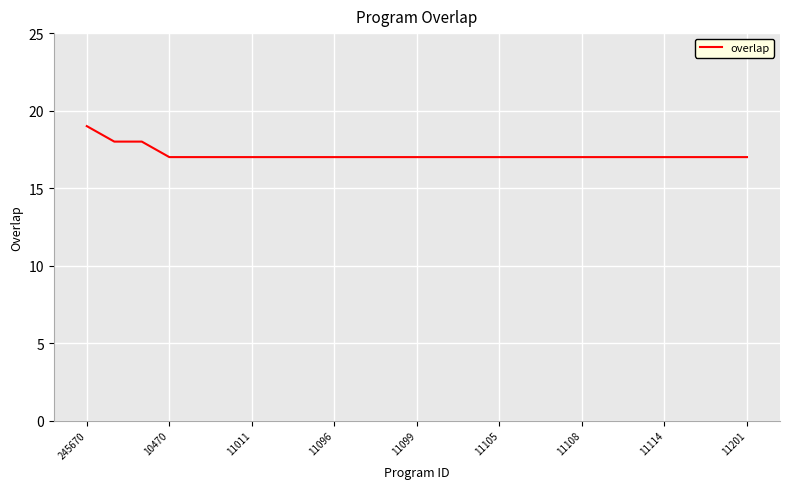

What is the difference between the maximum and minimum values?

2